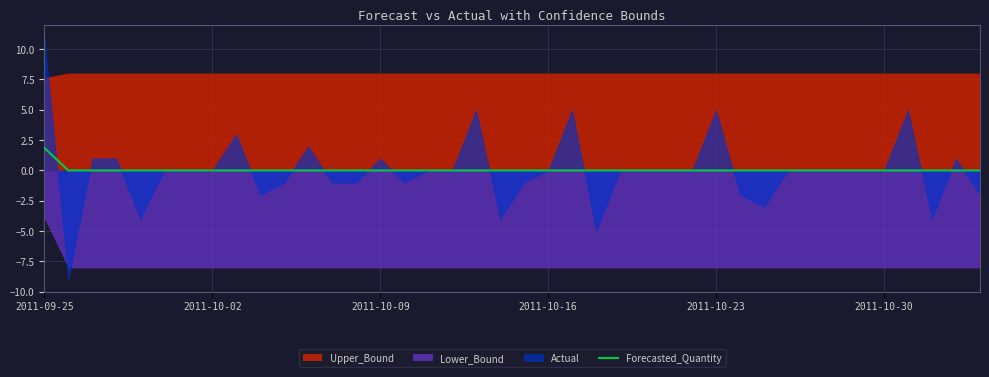

Which category has the highest value across all series?

2011-09-25